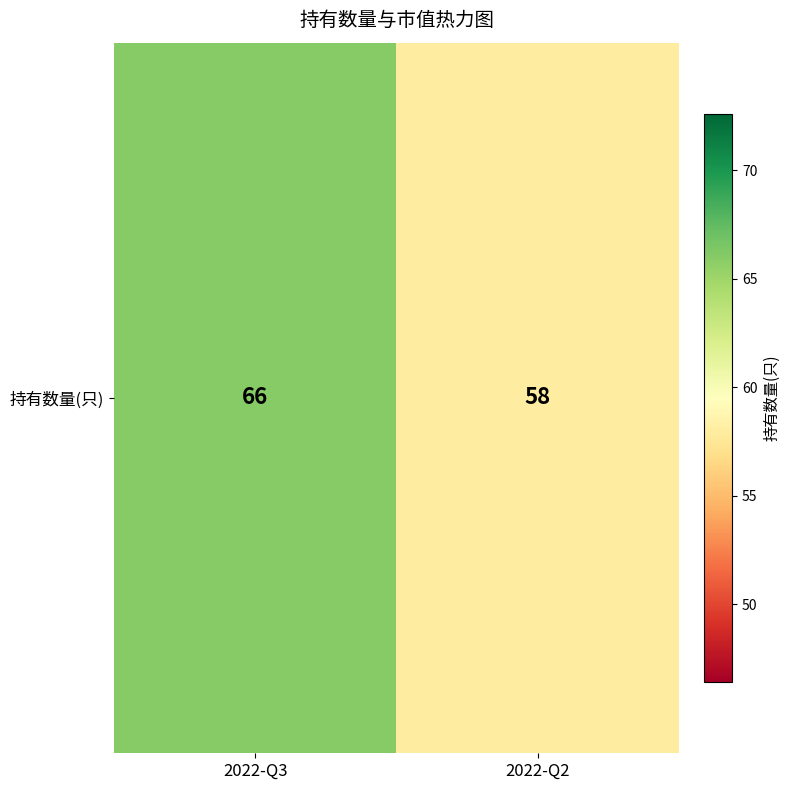

What is the minimum value shown in the chart?

58